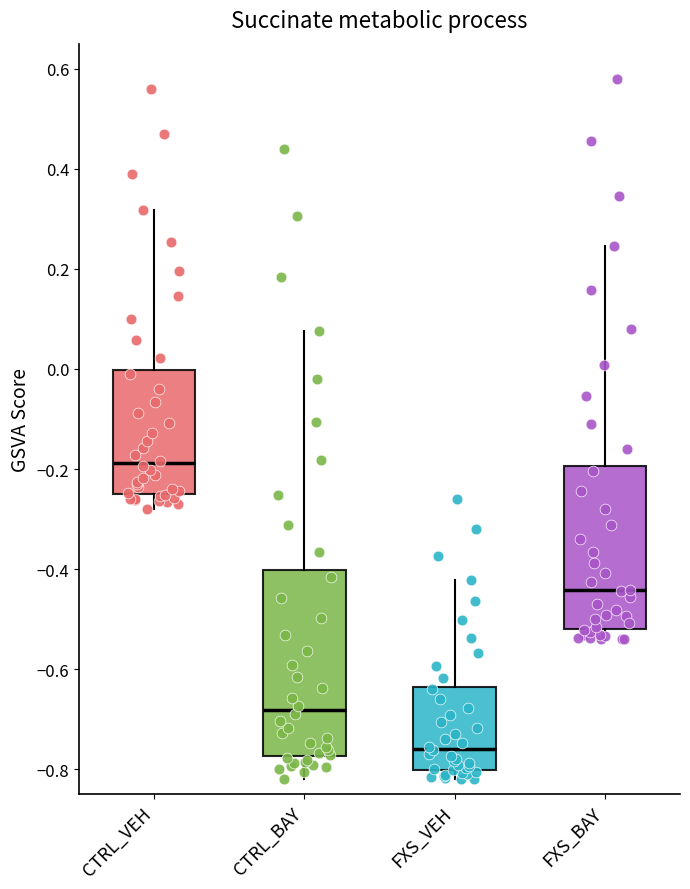

Reading left to right, read every box against the y-axis: the position of its median line, the range the box covers, and the ends of its whiskers. The values are not printed on the chart, so give them approximately, as read against the axis.

CTRL_VEH: median -0.18, box -0.24 to 0.00, whiskers -0.28 to 0.32
CTRL_BAY: median -0.68, box -0.78 to -0.40, whiskers -0.82 to 0.08
FXS_VEH: median -0.76, box -0.80 to -0.64, whiskers -0.82 to -0.42
FXS_BAY: median -0.44, box -0.52 to -0.20, whiskers -0.54 to 0.24